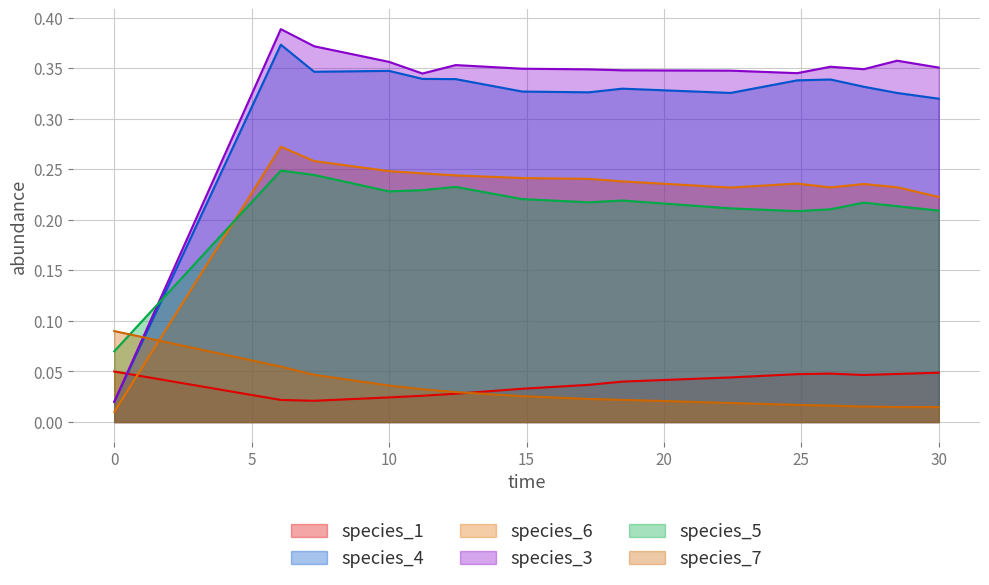

Which series has the widest spread of values?

species_3